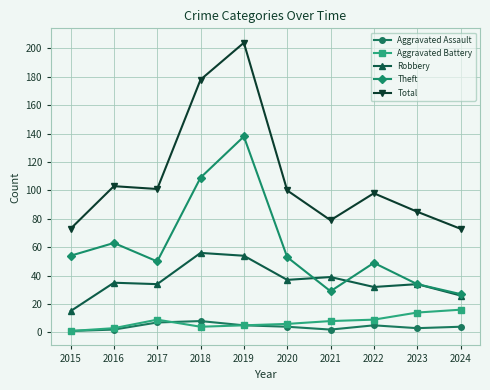

Which series has the largest total across all categories?

Total